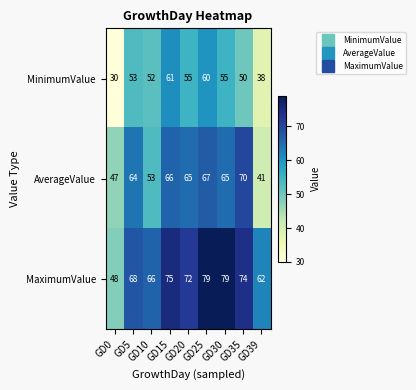

Which series changed the most between GD25 and GD39?

AverageValue